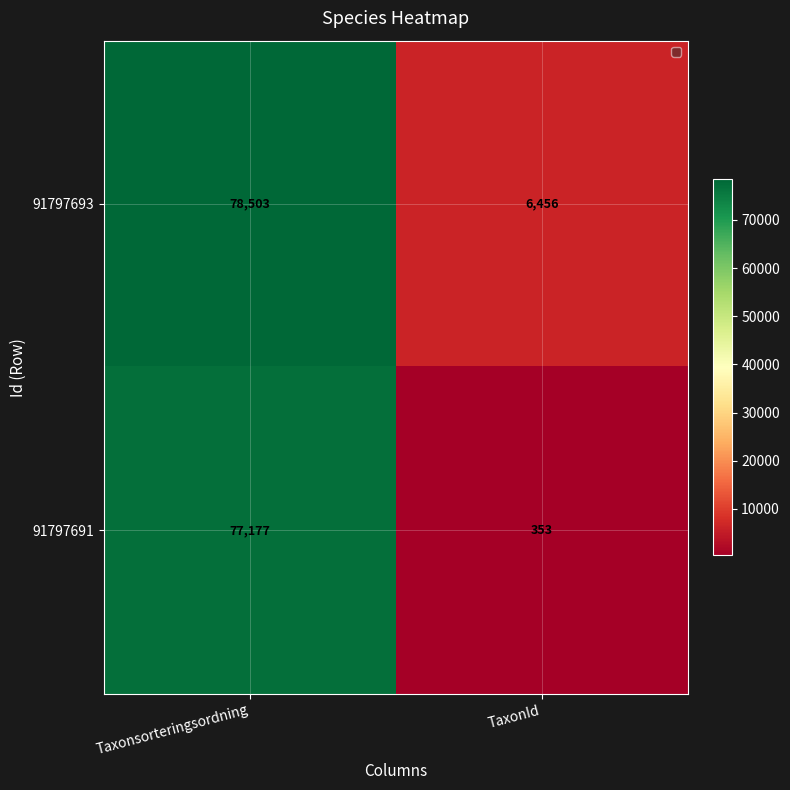

Rank the series by their average value, from highest to lowest.

91797693, 91797691